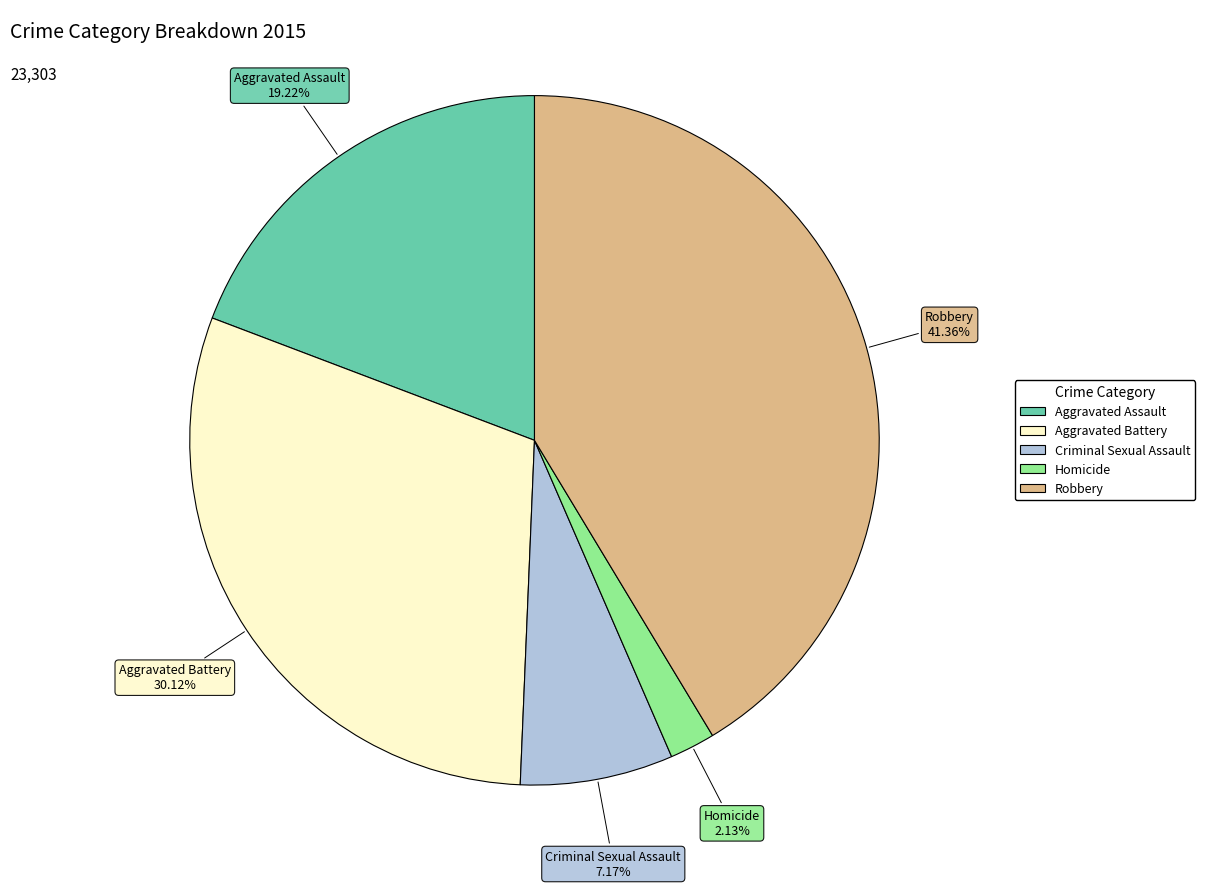

To the nearest percent, what is the difference between the Aggravated Battery and Robbery slice percentages?

11%